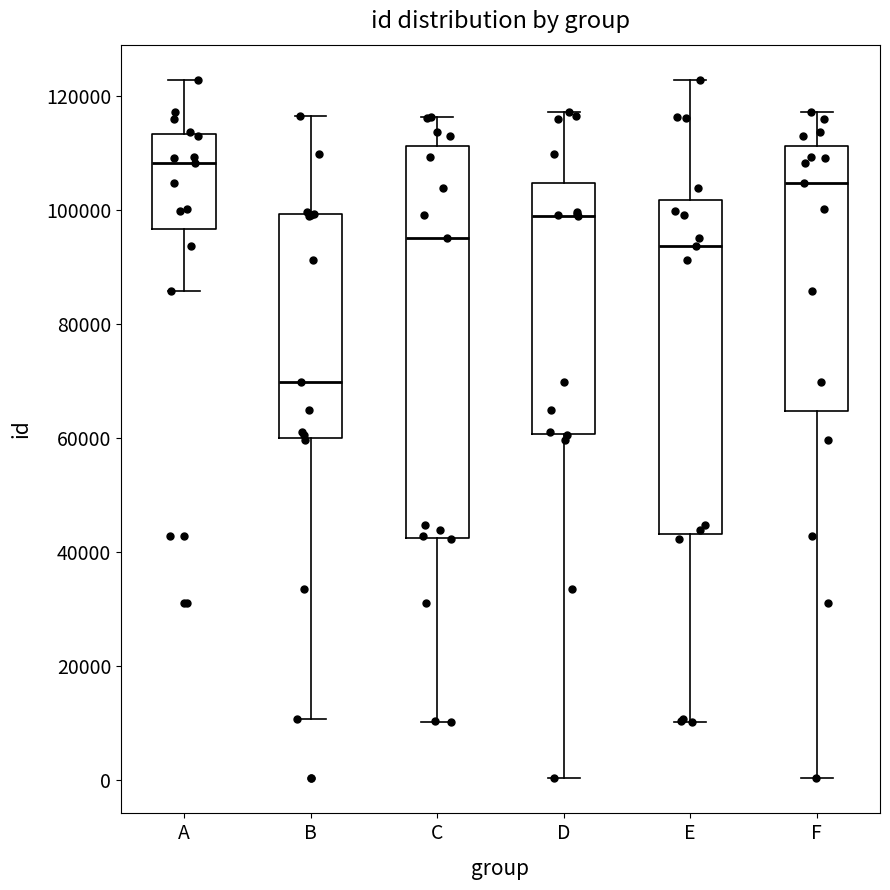

Which box is the tallest, from its lower edge to its upper edge?

C